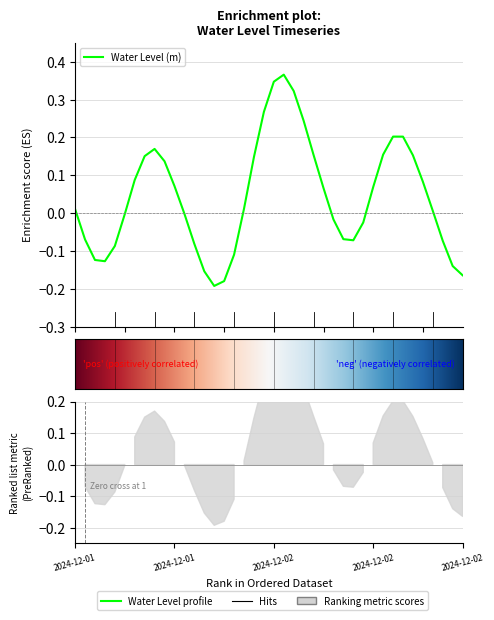

Where is the first local minimum?

2024-12-01 09:00